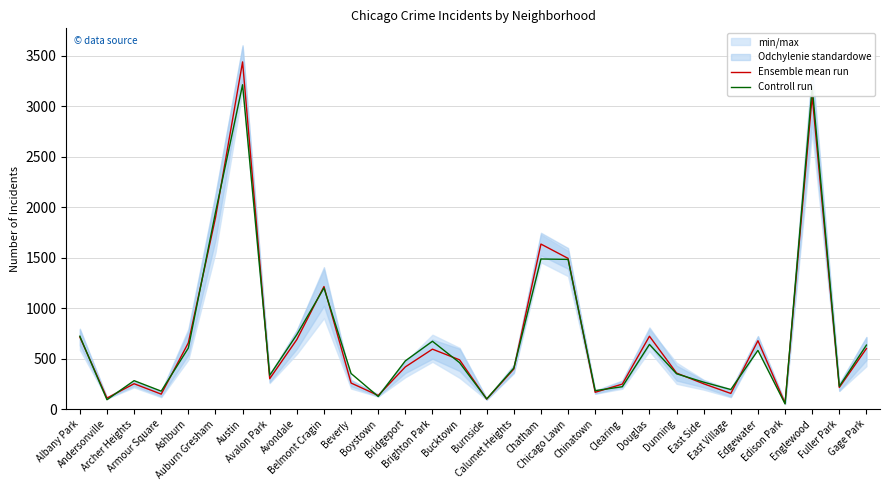

List the series in order of their overall mean, lowest first.

Controll run, Ensemble mean run